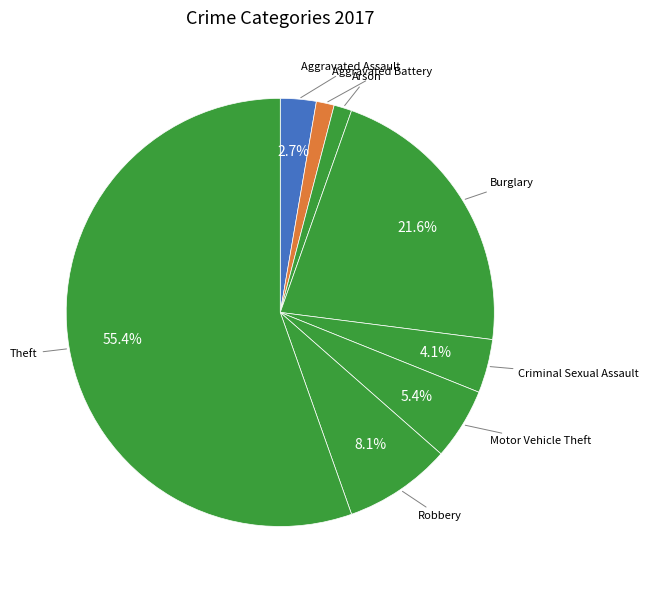

How many slices are in this pie chart?

8